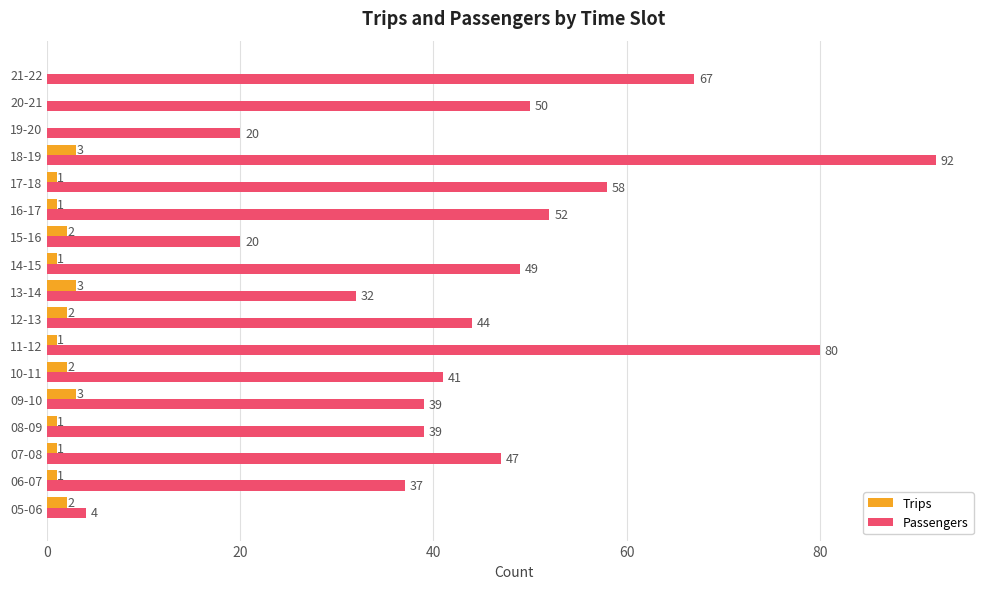

What is the approximate value of Passengers at 20-21, to the nearest 10?

50